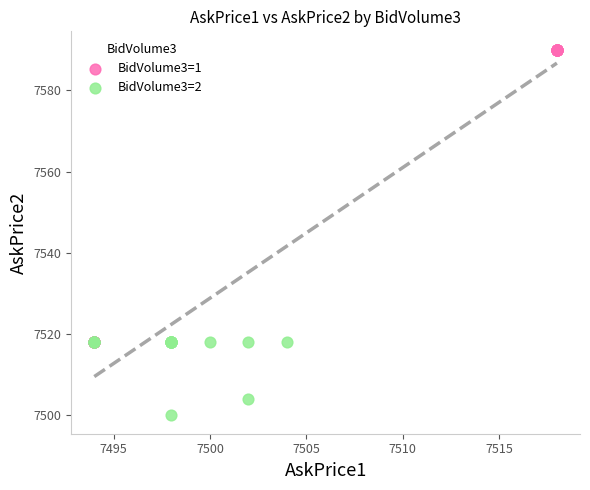

What are all the series names shown in the legend?

BidVolume3=1, BidVolume3=2